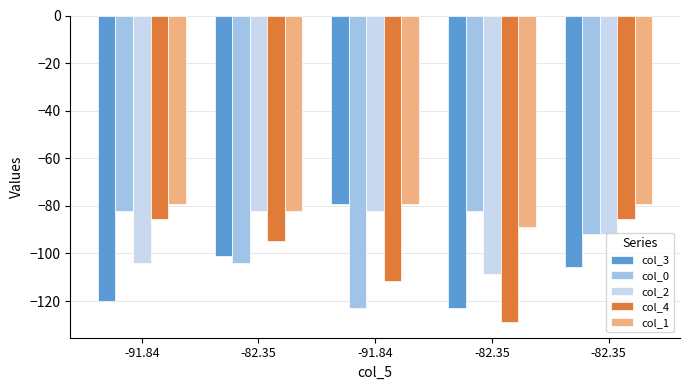

Are the bars horizontal?

No